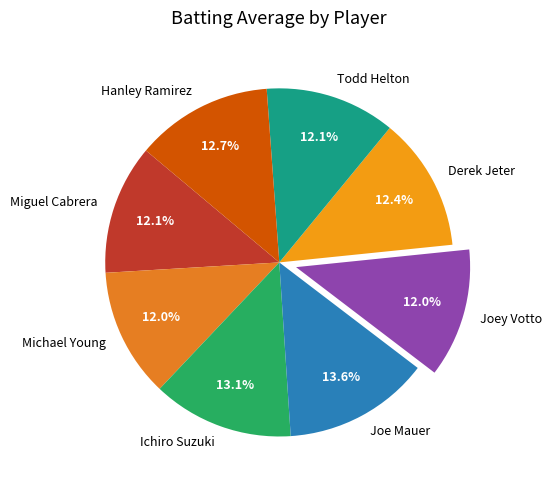

What percentage is the Michael Young slice, to the nearest percent?

12%